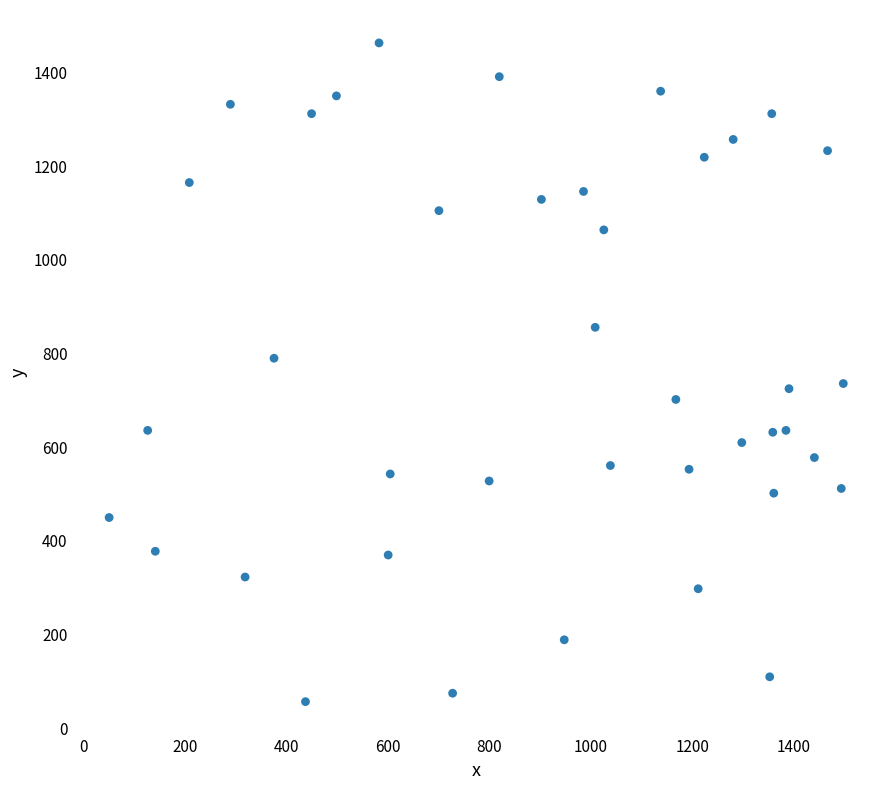

What is the range of Y values (max minus min)?

1406